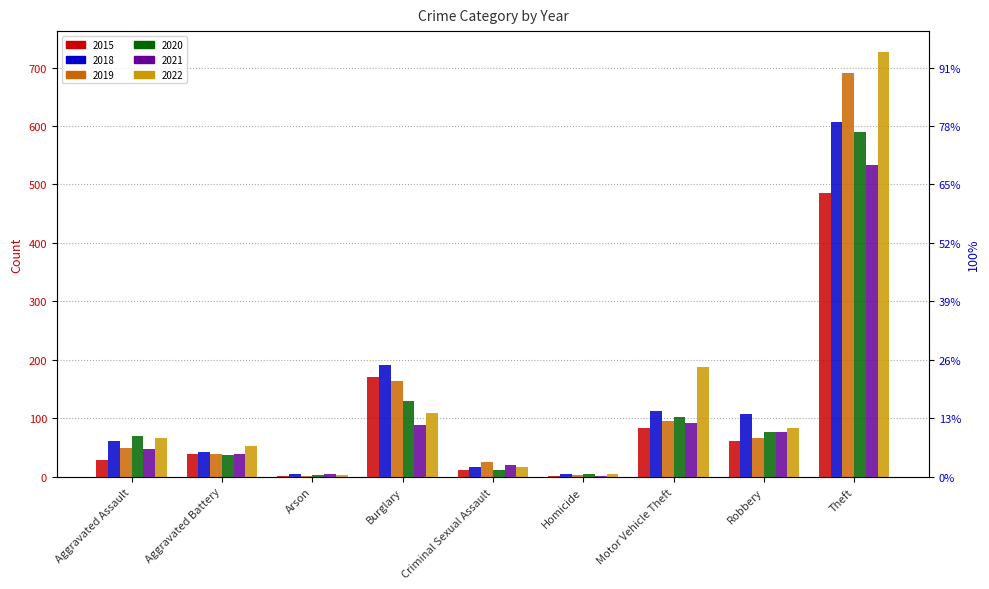

How many categories are shown in the chart?

9